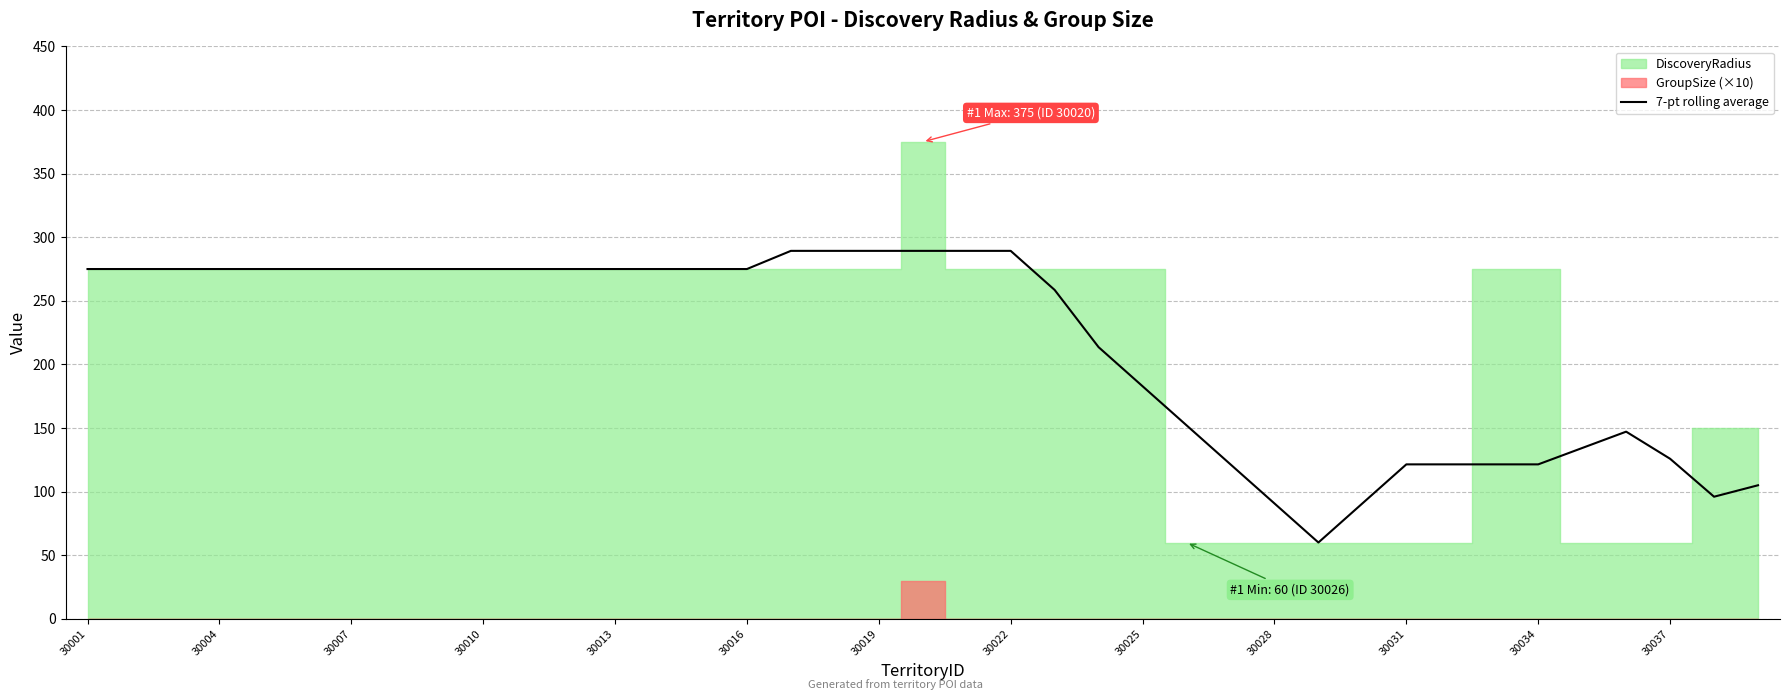

At which label is 7-pt rolling average closest to 174?

30025